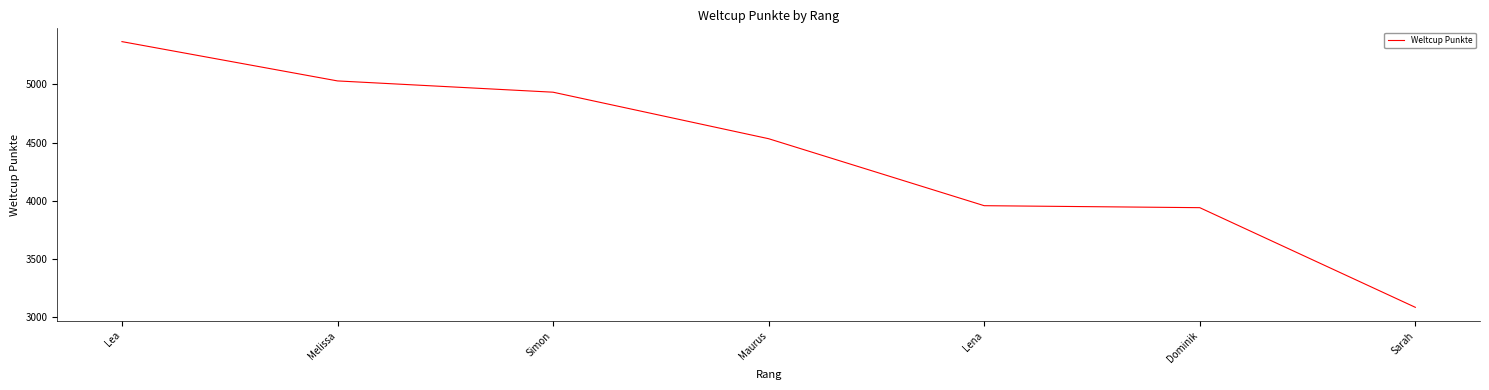

True or false: the data has more than 2 interior local peaks.

False